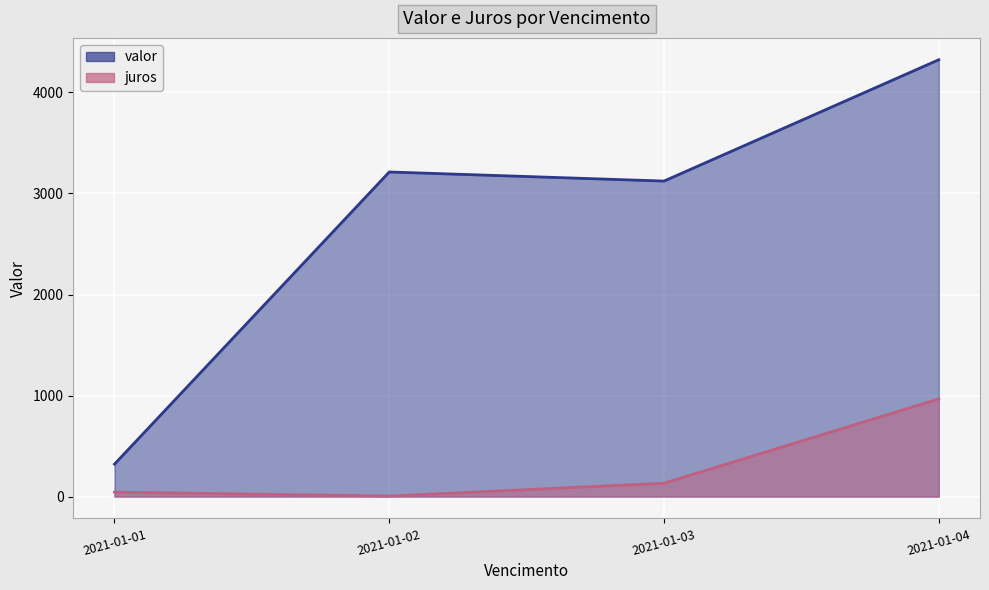

What is the value of the juros point at the 1st from the left?

44